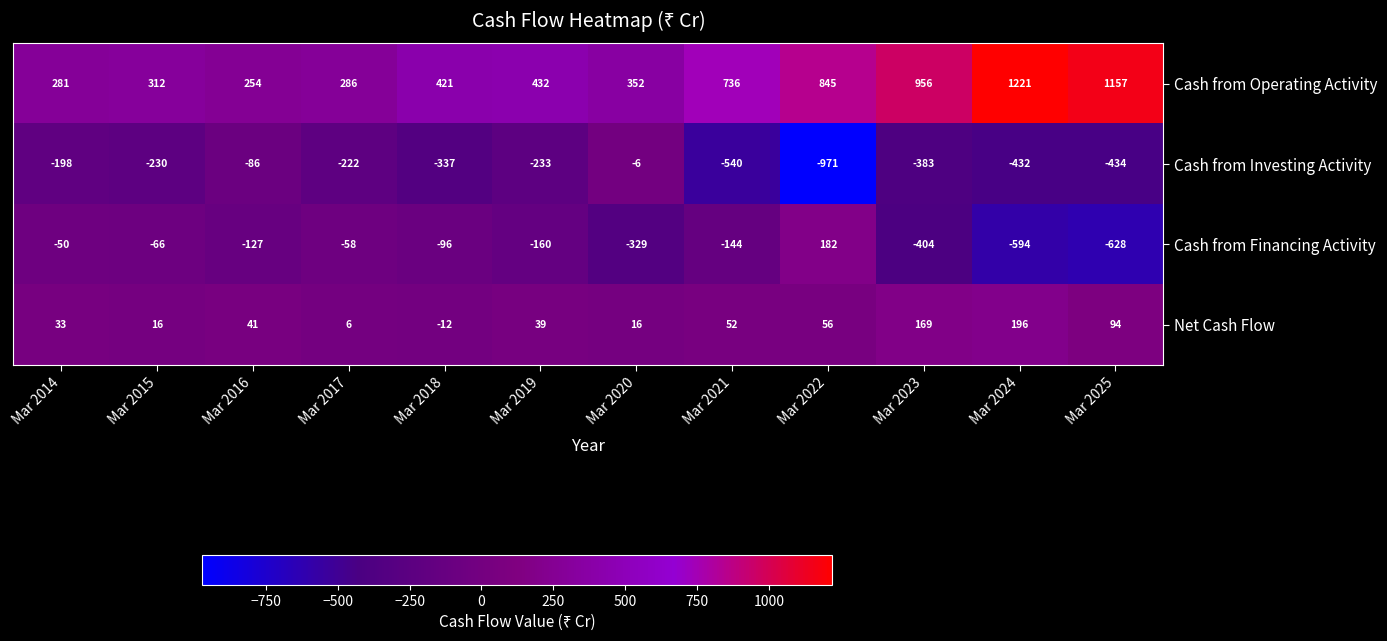

Which series changed the most between Mar 2014 and Mar 2020?

Cash from Financing Activity